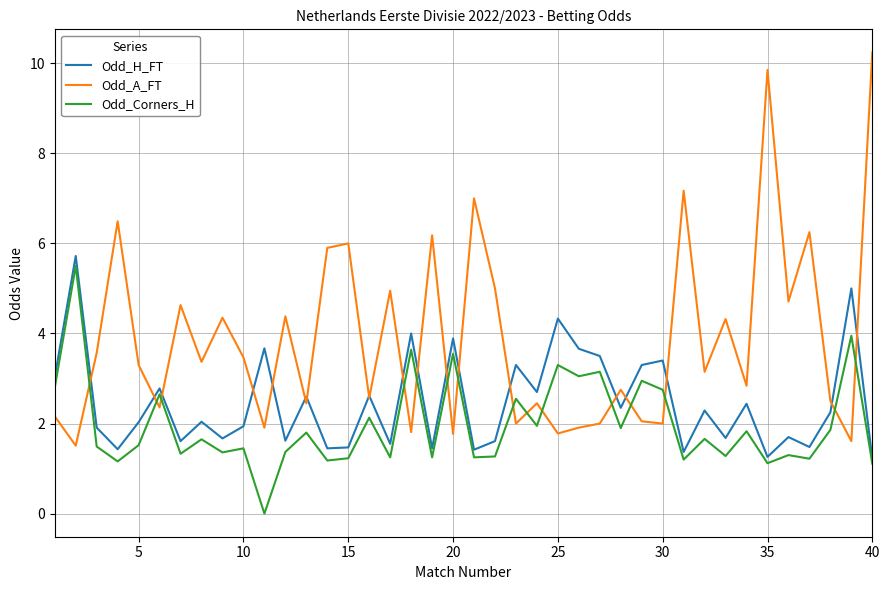

True or false: Odd_Corners_H and Odd_A_FT intersect in this chart.

True